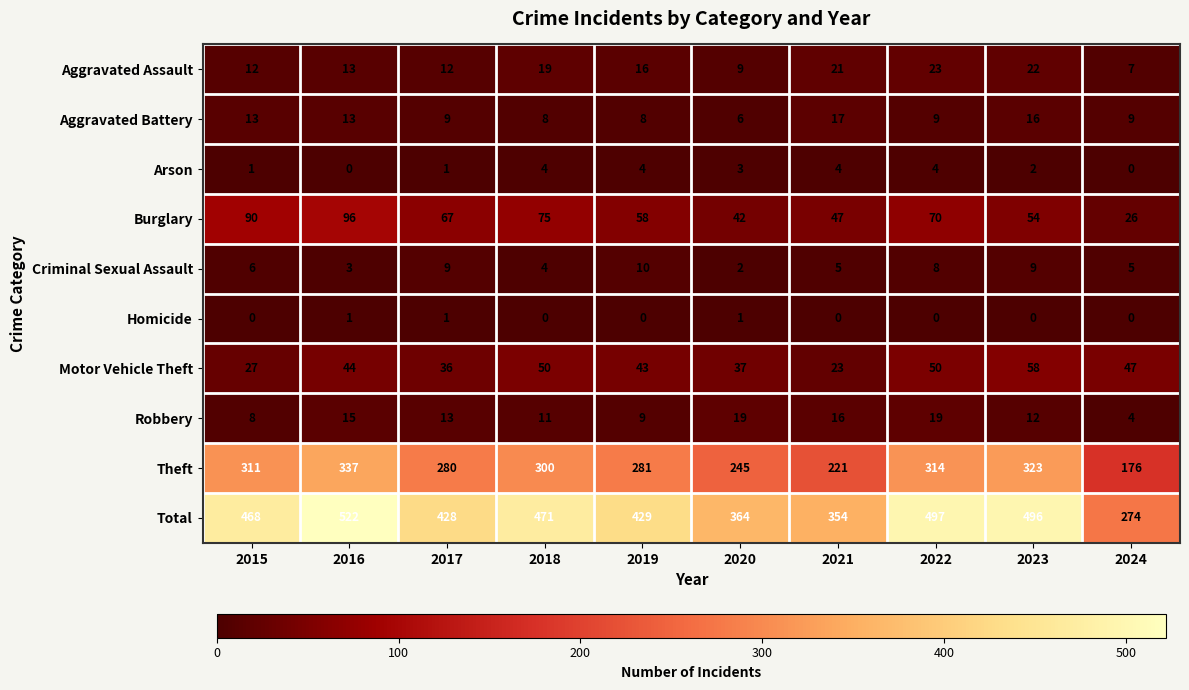

Where does the Arson series first go above 3?

2018